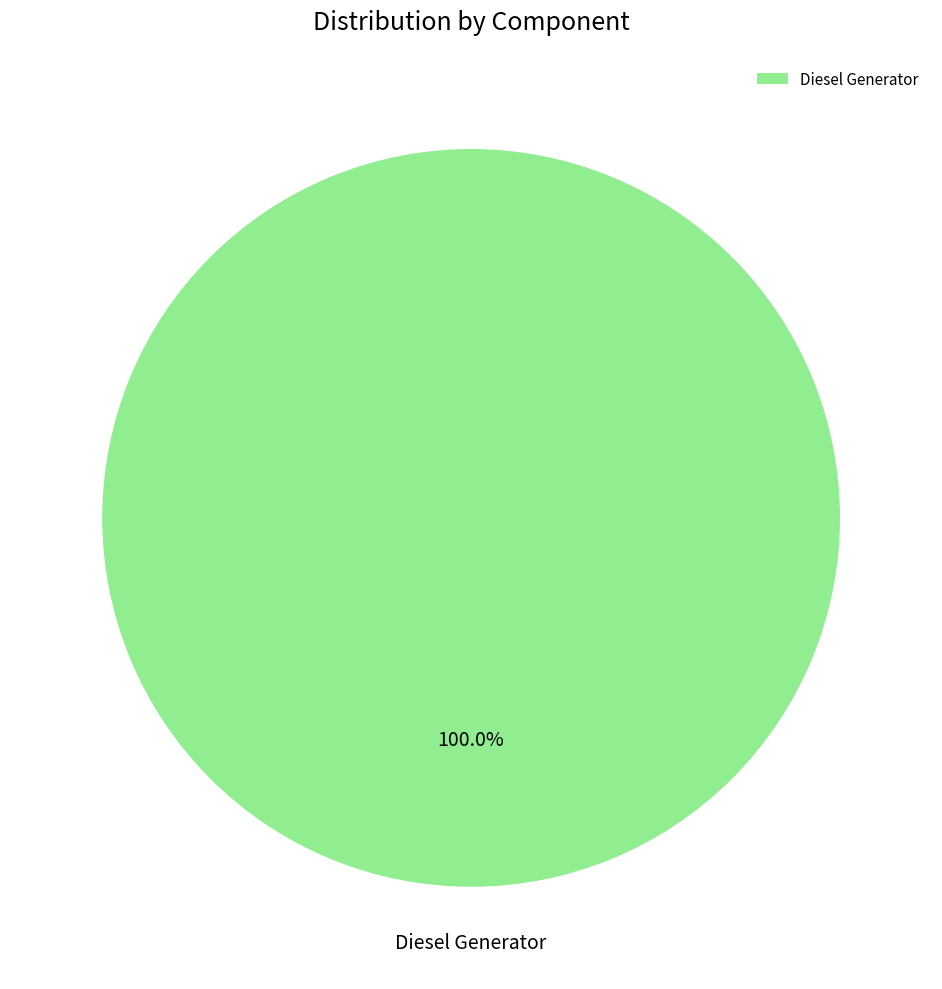

Does Diesel Generator account for over 50% of the chart?

Yes